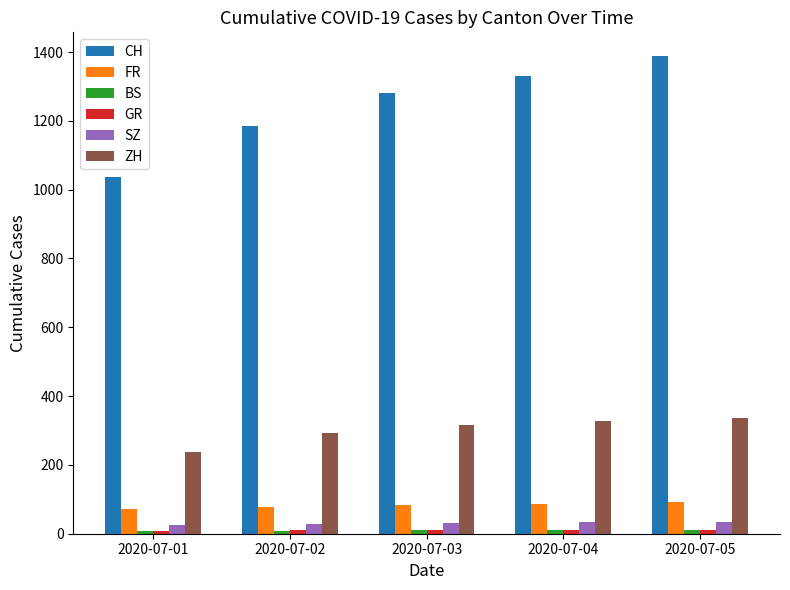

What is the value of the FR bar at the 4th from the left?

87